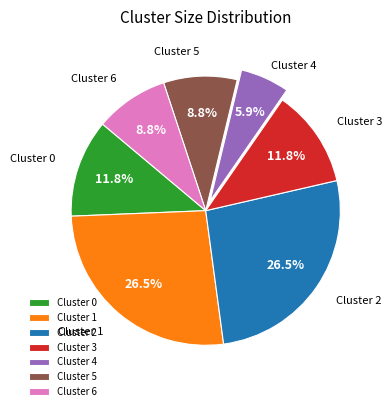

Which category has the smallest portion of the pie?

Cluster 4